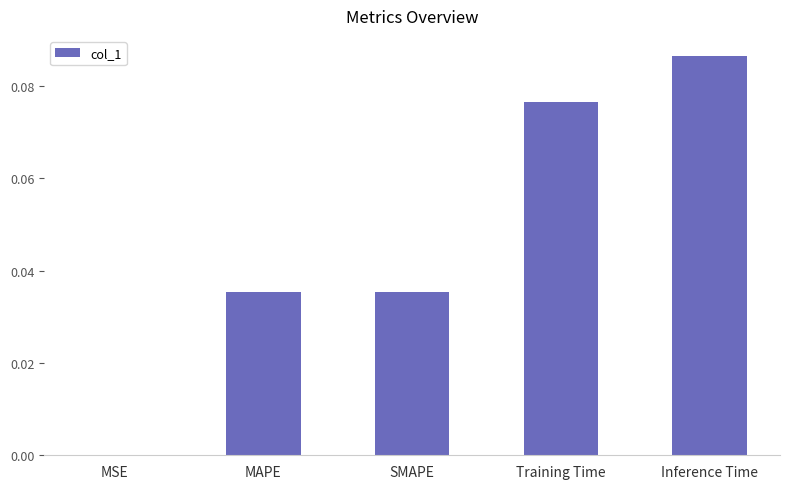

Is it true that the value at MSE is 0.0?

True